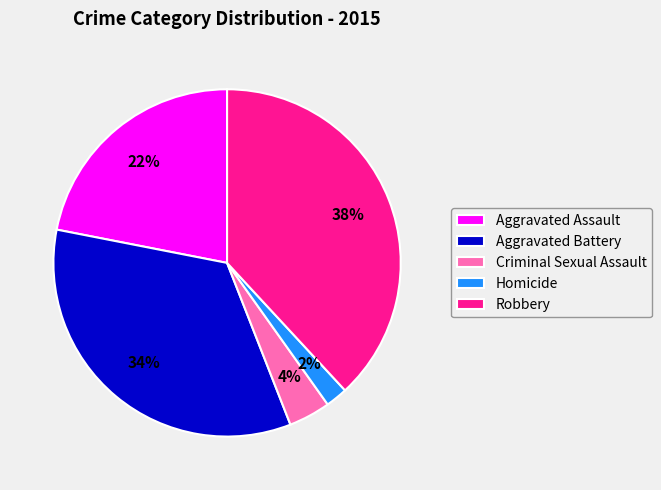

Is there a majority slice in this chart?

No